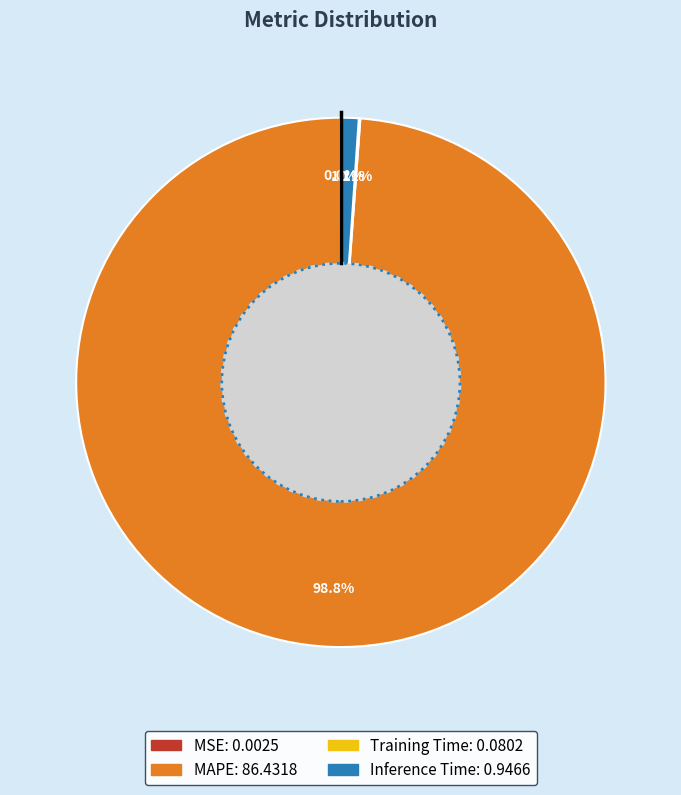

Is there any slice that represents more than half of the pie?

Yes